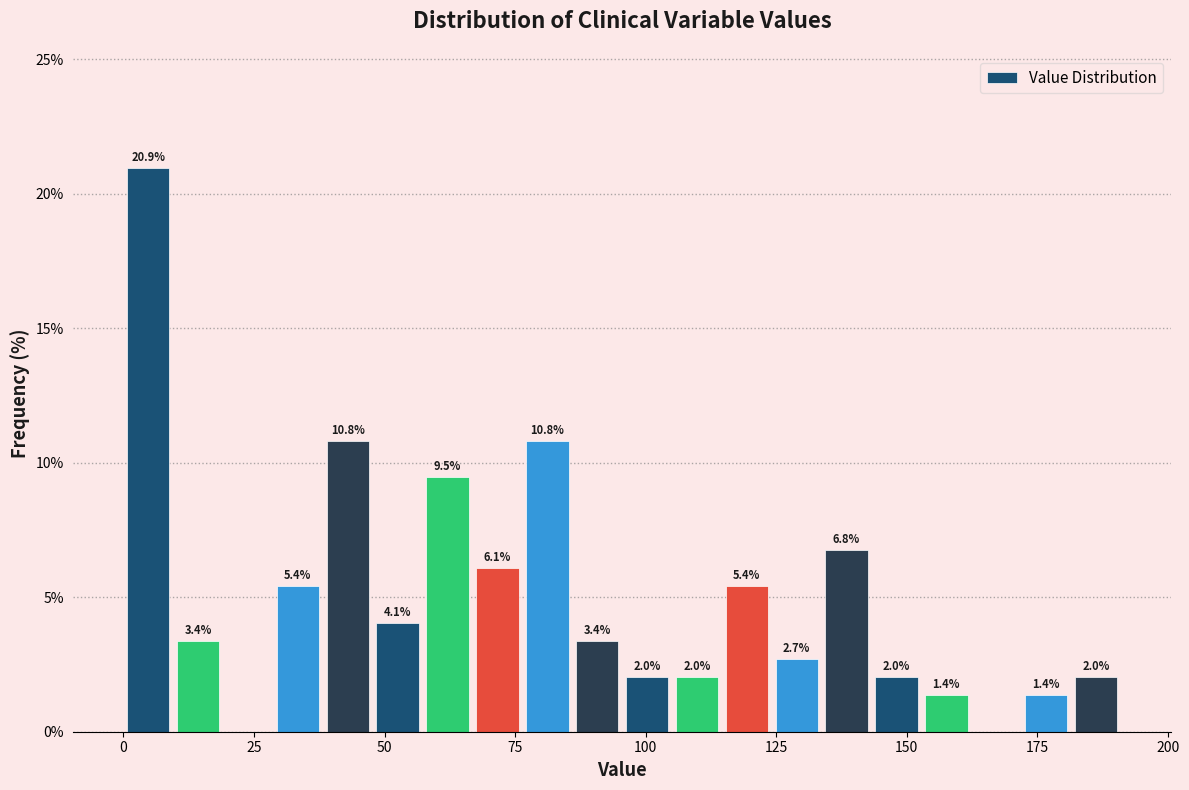

Around what value on the x-axis is the tallest bar? Give the approximate position of its centre, as read against the axis.

5